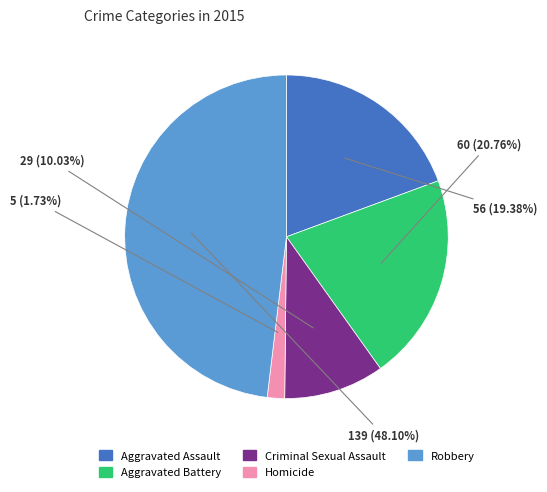

Which has a higher value, Criminal Sexual Assault or Aggravated Battery?

Aggravated Battery